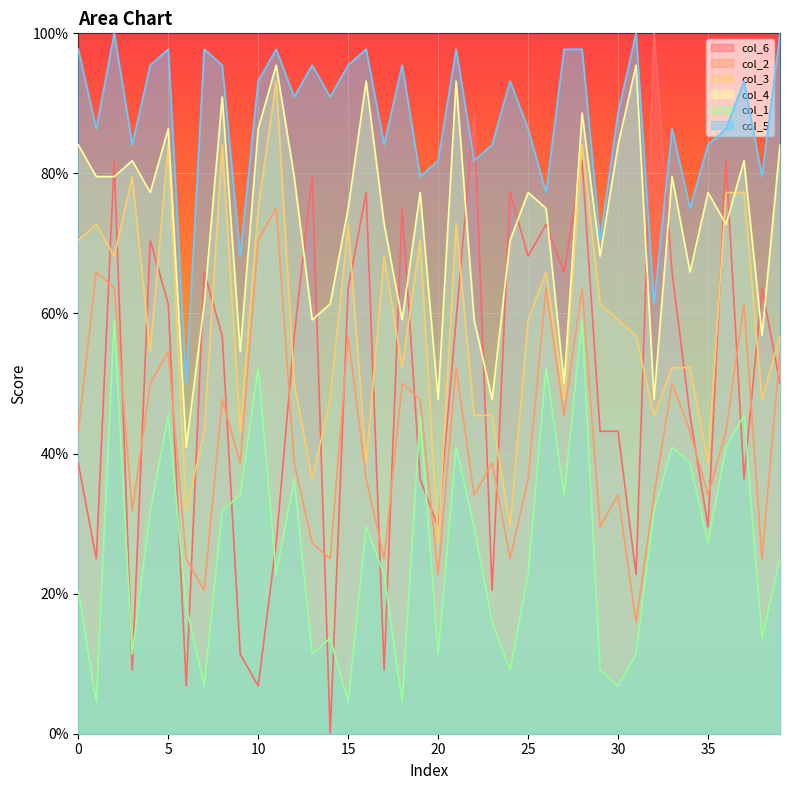

What is the value of the col_5 point at the 34th from the left?

86.4